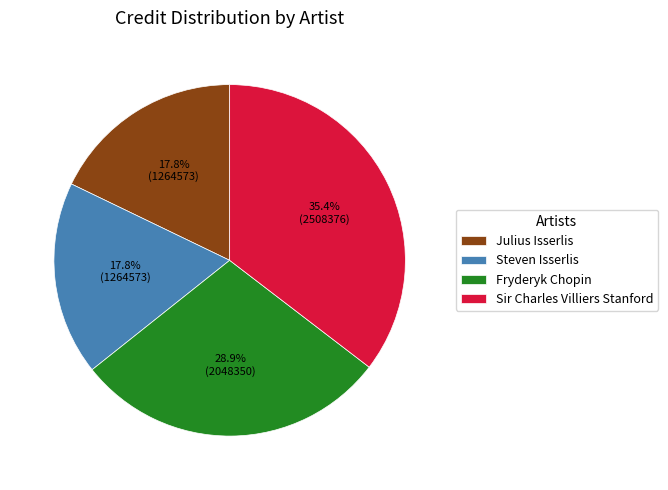

To the nearest percent, what is the difference between the largest and smallest slice percentages?

18%